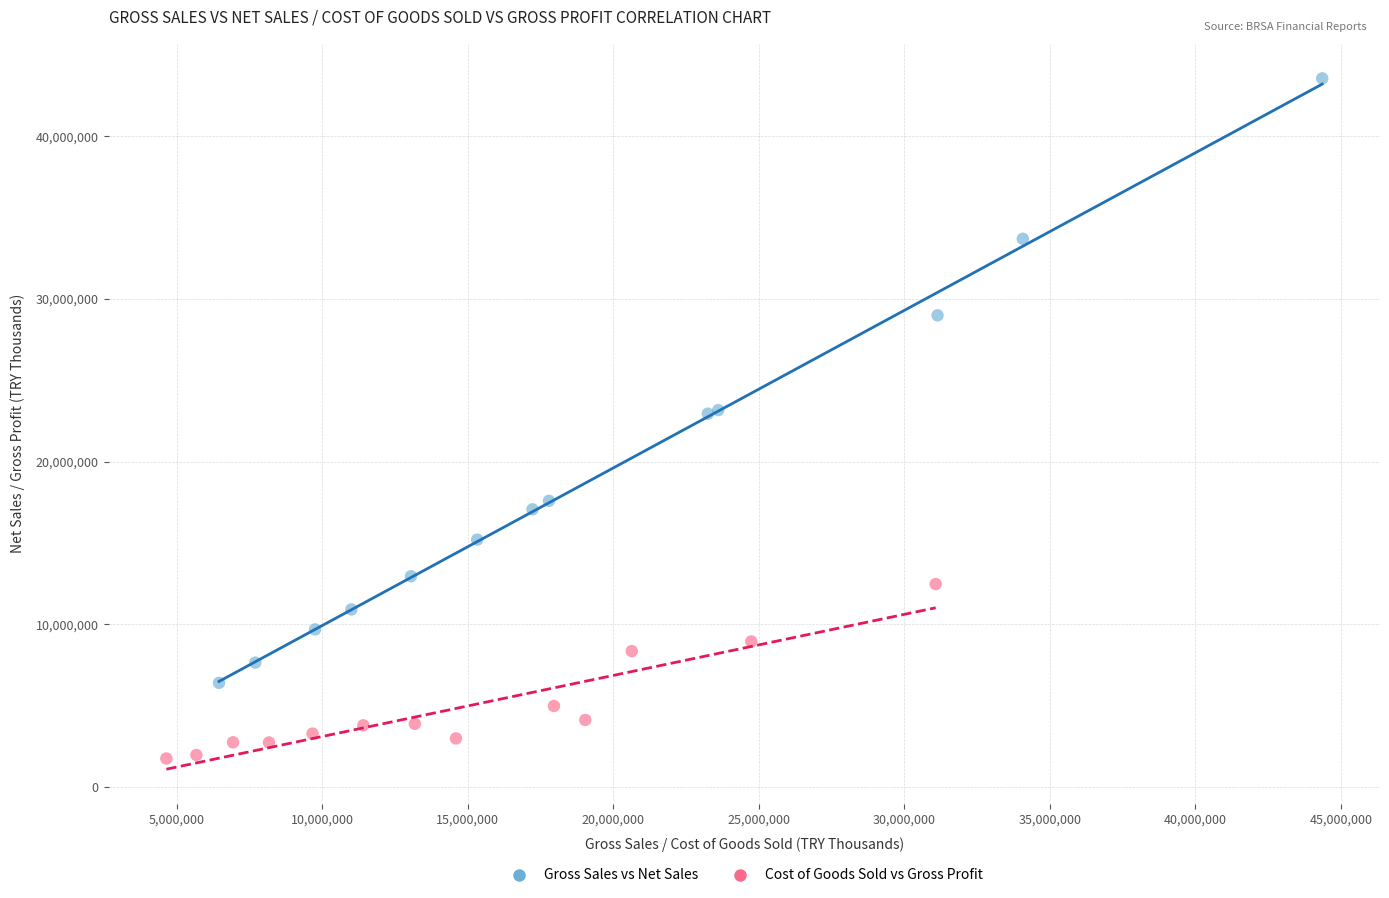

Which series contains the lowest Y value?

Cost of Goods Sold vs Gross Profit